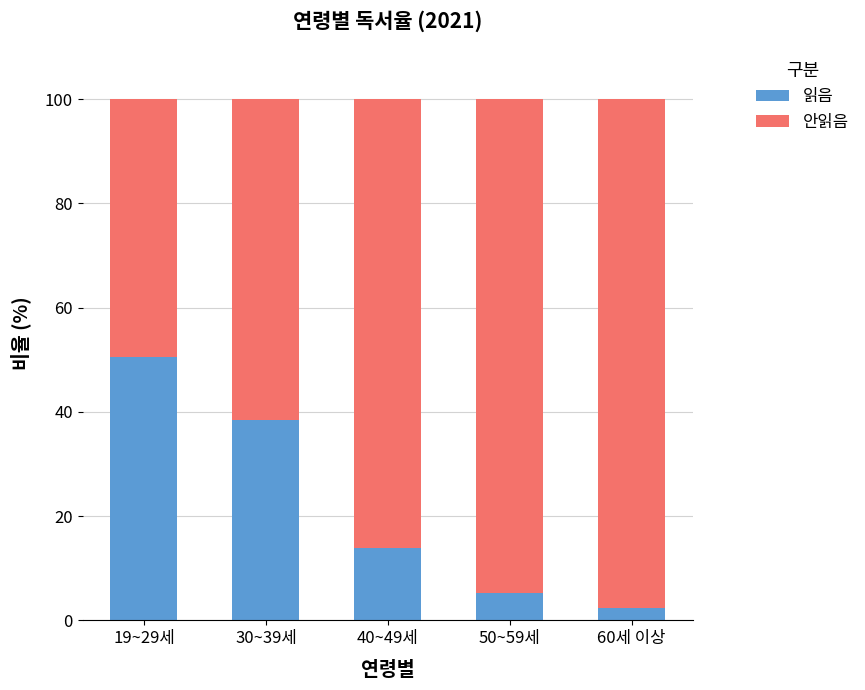

Which category has the lowest value in the 읽음 series?

60세 이상